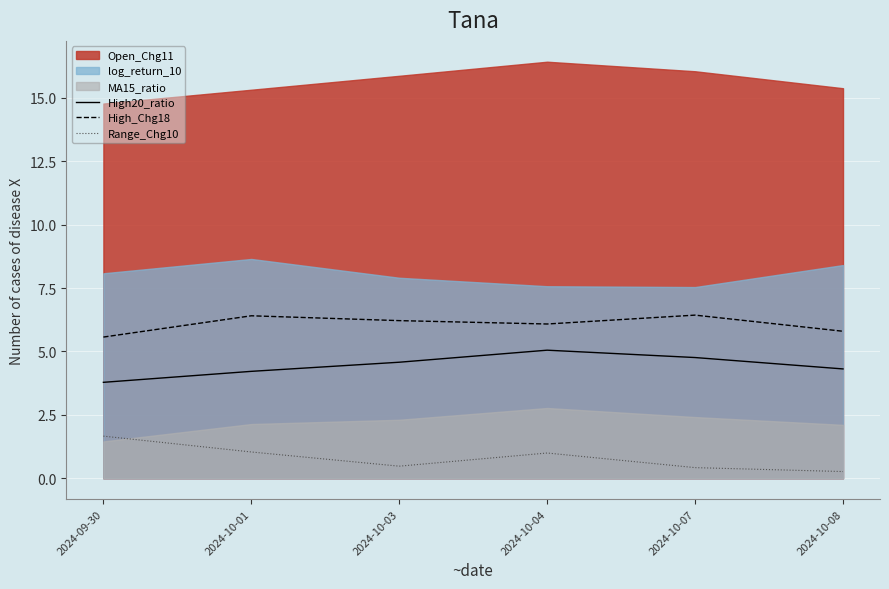

True or false: Range_Chg10 and High_Chg18 intersect in this chart.

False